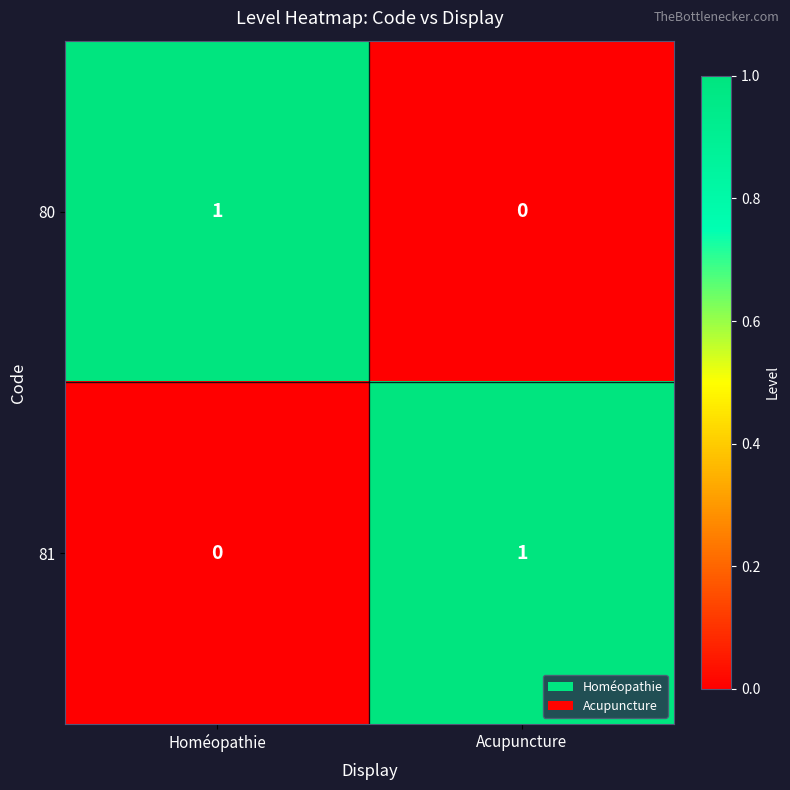

True or false: 81 has a value of 0 at Homéopathie.

True